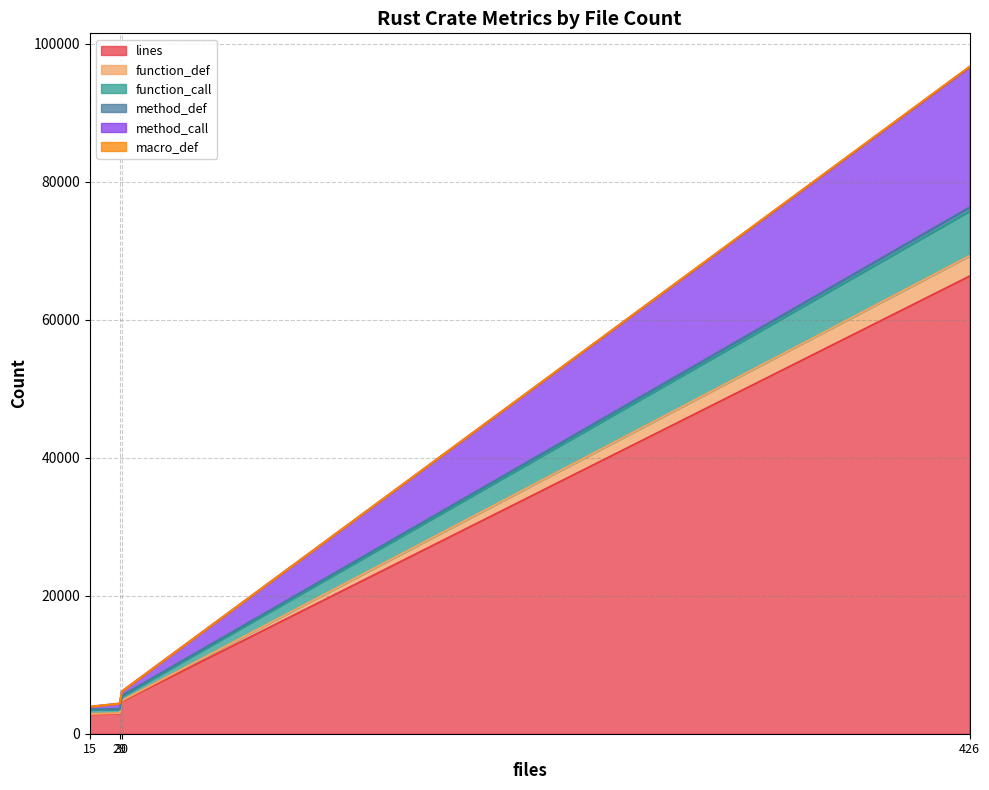

True or false: function_def and function_call intersect in this chart.

False